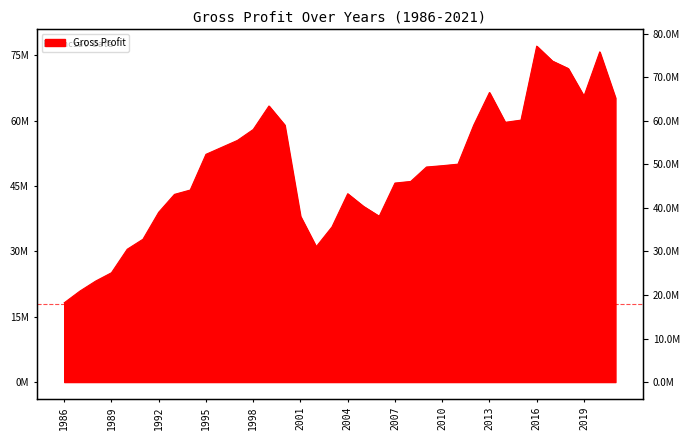

List the labels in order of value, largest first.

2016, 2020, 2017, 2018, 2013, 2019, 2021, 1999, 2015, 2014, 2000, 2012, 1998, 1997, 1996, 1995, 2011, 2010, 2009, 2008, 2007, 1994, 2004, 1993, 2005, 1992, 2001, 2006, 2003, 1991, 2002, 1990, 1989, 1988, 1987, 1986